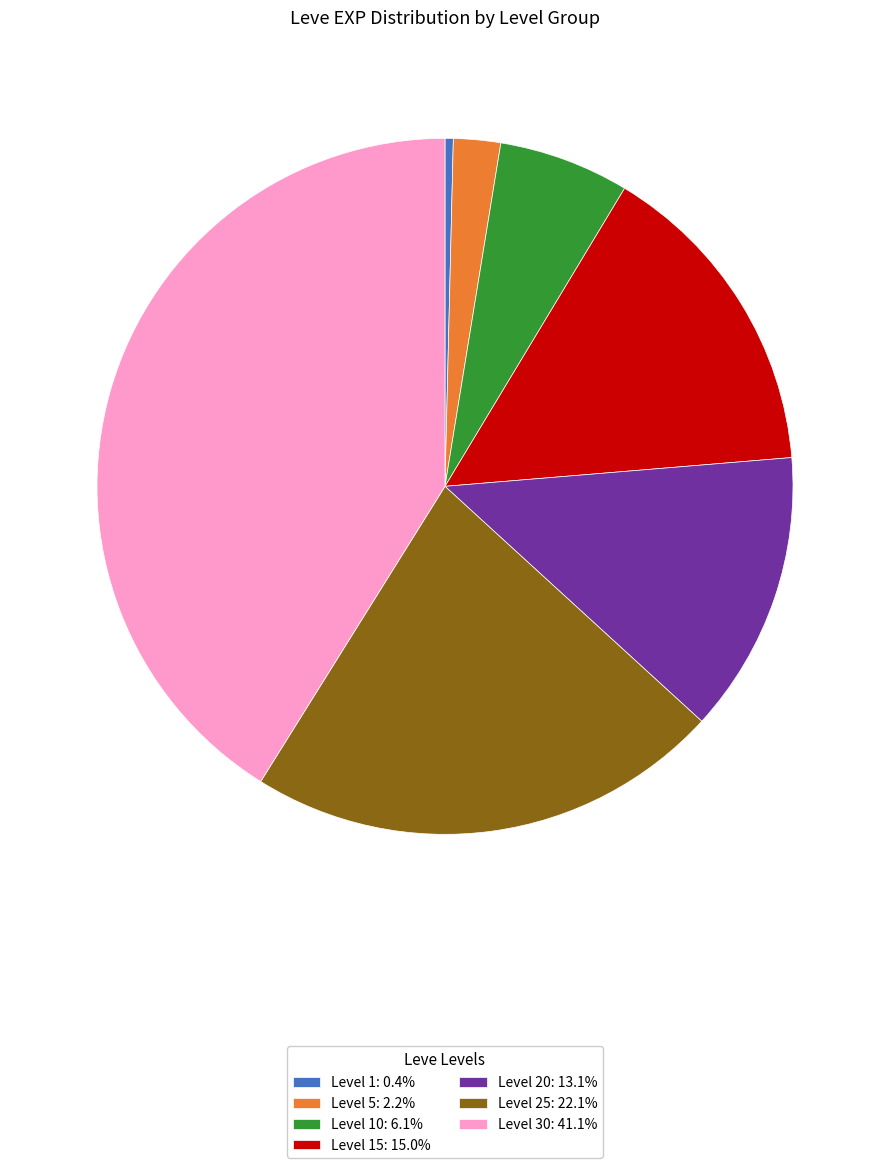

Does any single category account for the majority?

No